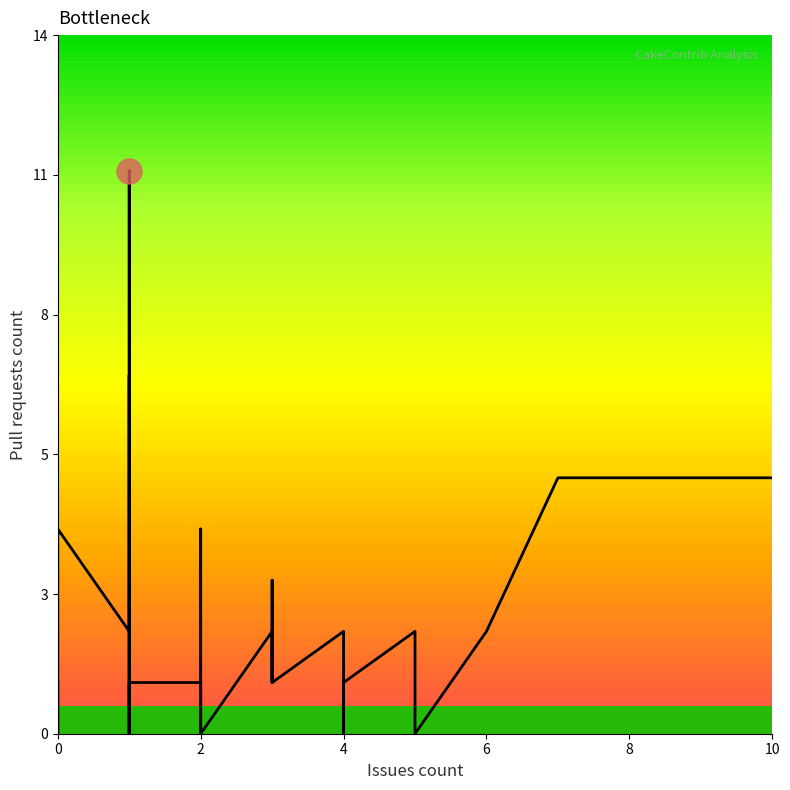

What is the label of the 20th point from the left?

2